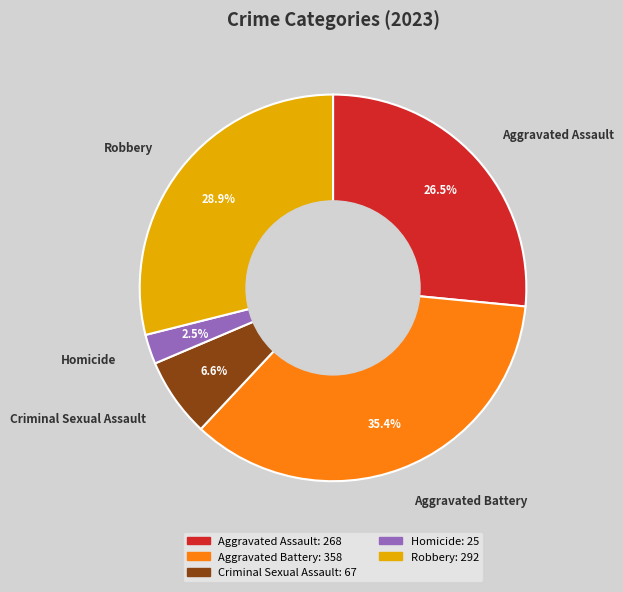

To the nearest percent, what portion does Criminal Sexual Assault represent?

7%